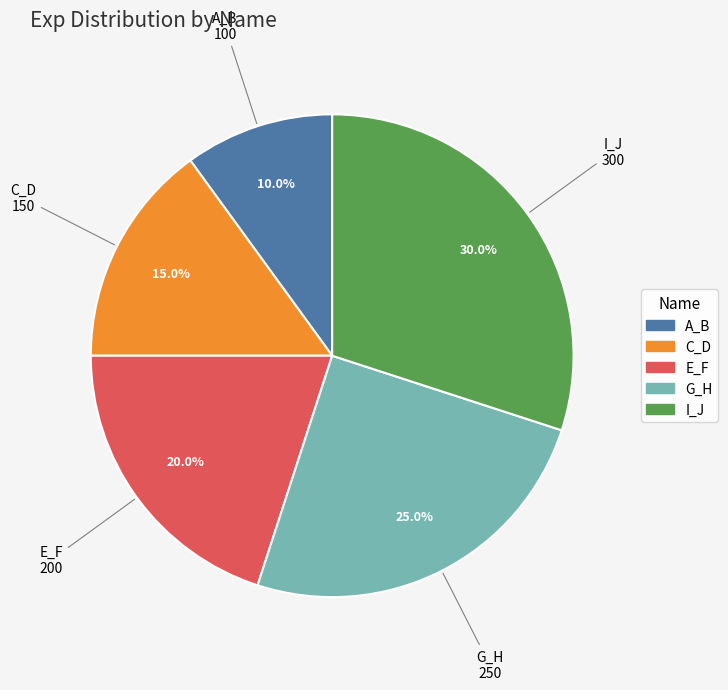

Count the number of slices in the pie.

5